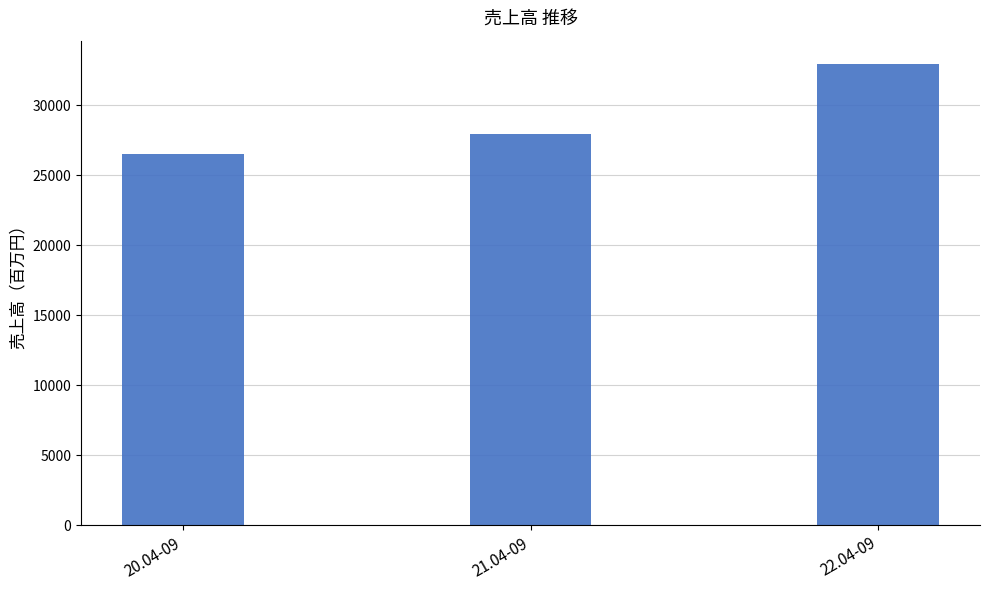

Count the number of data series in this chart.

1